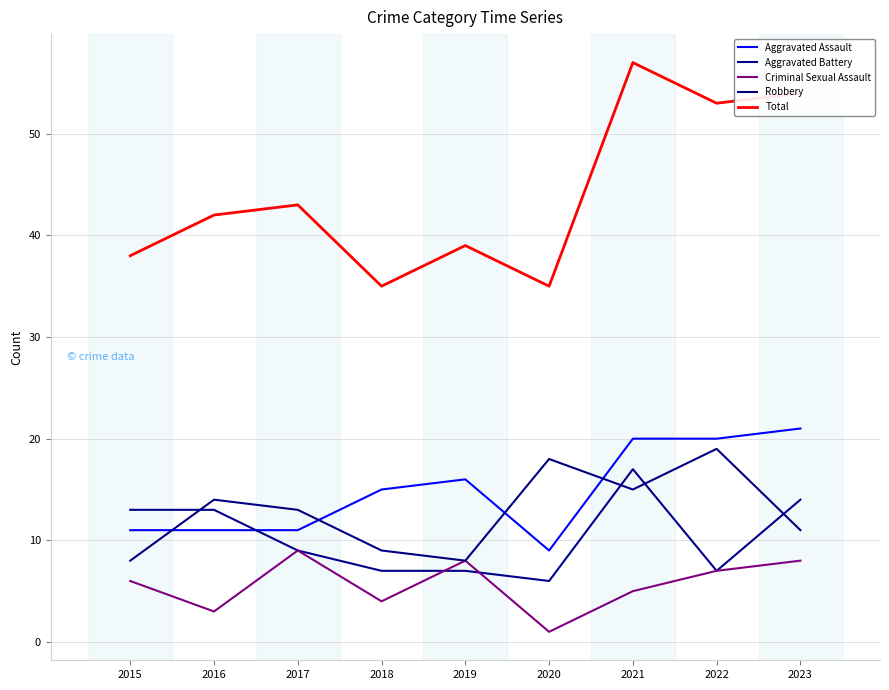

What is the highest value of the Criminal Sexual Assault series?

9